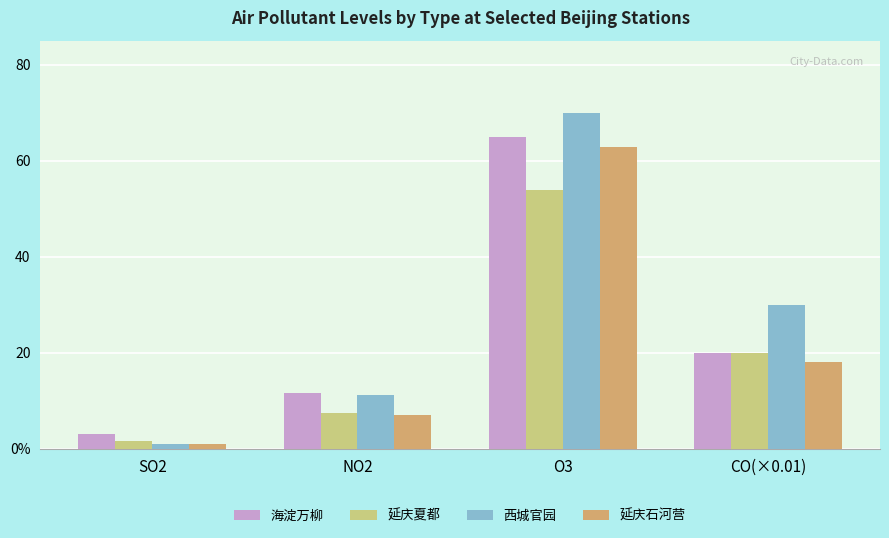

What is the total value across all series at O3?

251.4